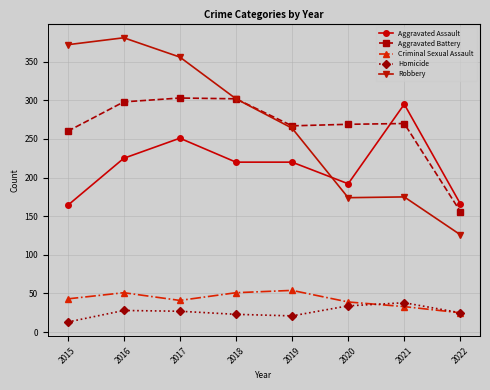

List the series in order of their peak value, lowest first.

Homicide, Criminal Sexual Assault, Aggravated Assault, Aggravated Battery, Robbery